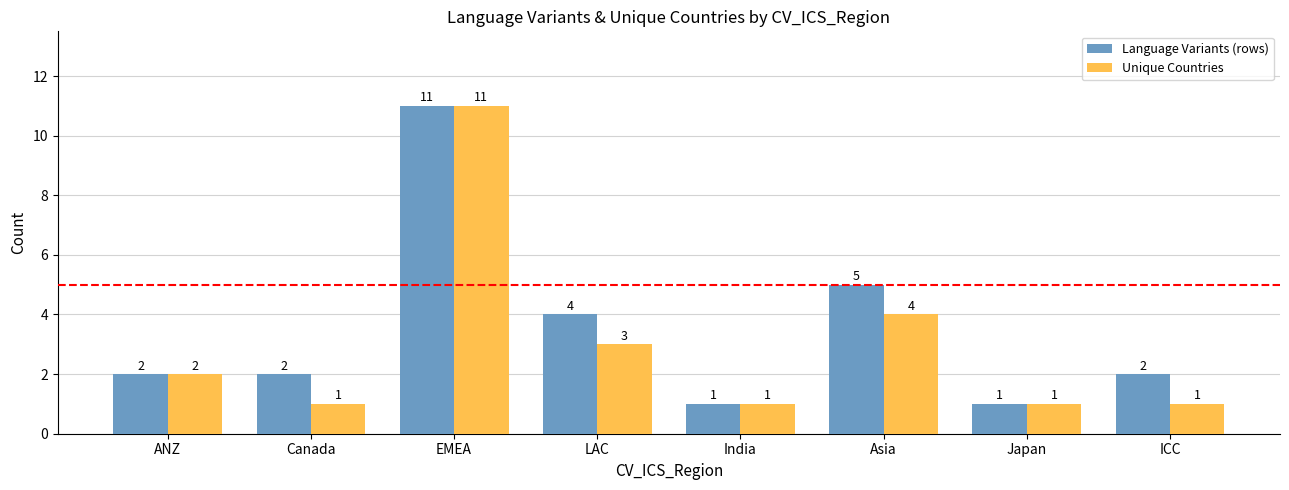

Reading left to right, what are all the values shown in this chart?

Language Variants (rows): ANZ=2	Canada=2	EMEA=11	LAC=4	India=1	Asia=5	Japan=1	ICC=2
Unique Countries: ANZ=2	Canada=1	EMEA=11	LAC=3	India=1	Asia=4	Japan=1	ICC=1